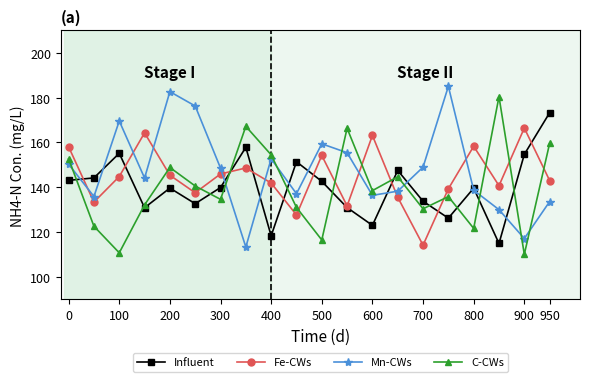

How many interior local valleys does the C-CWs series have?

7